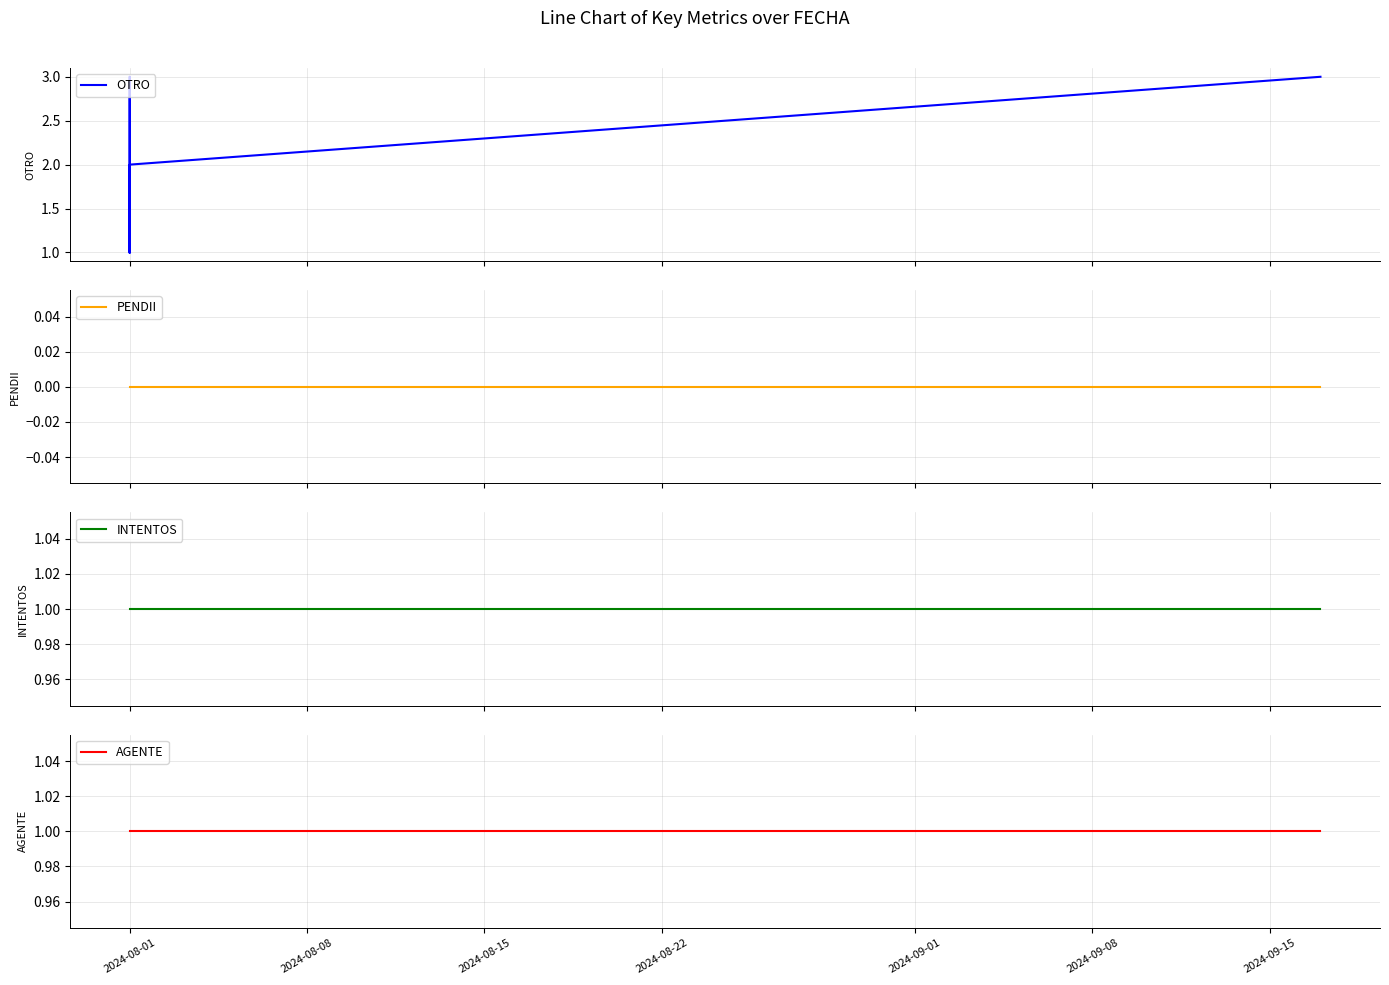

What is the average value of the INTENTOS series?

1